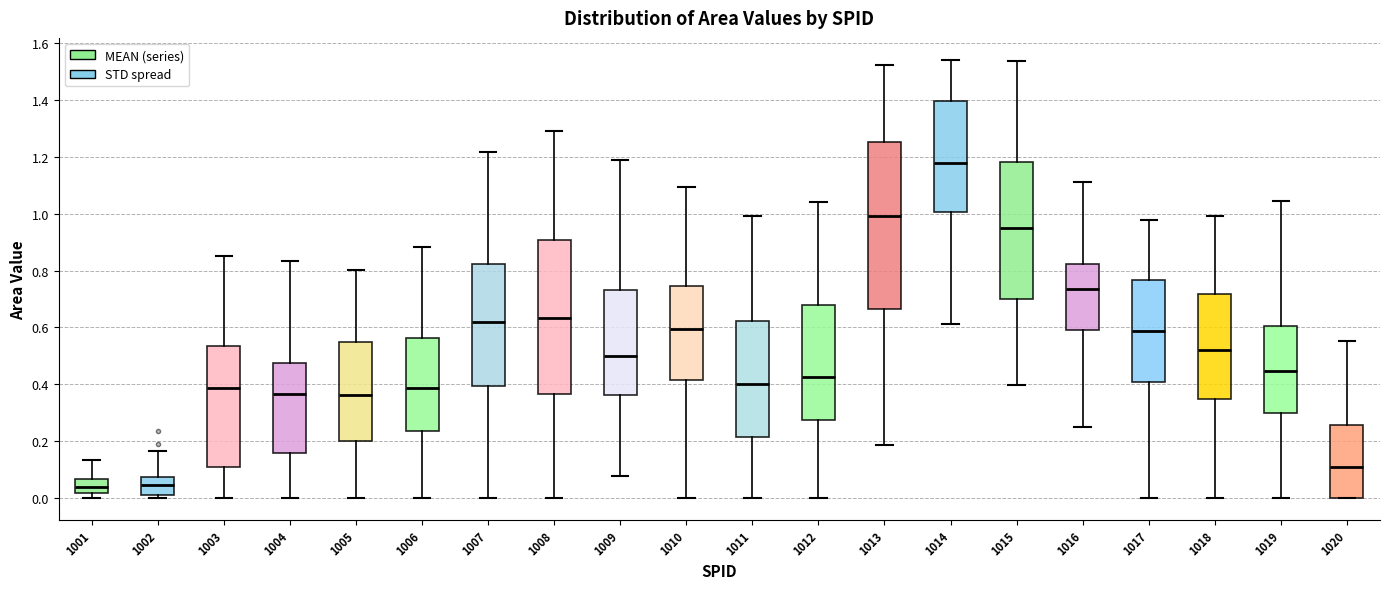

Reading left to right, transcribe this box plot: for each box, give where its median line is, the range the box spans, and where its two whiskers end, as read against the y-axis. The values are not printed on the chart, so give them approximately, as read against the axis.

1001: median 0.04, box 0.02 to 0.06, whiskers 0.00 to 0.14
1002: median 0.04, box 0.00 to 0.08, whiskers 0.00 (just below the box's lower edge) to 0.16
1003: median 0.38, box 0.12 to 0.54, whiskers 0.00 to 0.86
1004: median 0.36, box 0.16 to 0.48, whiskers 0.00 to 0.84
1005: median 0.36, box 0.20 to 0.54, whiskers 0.00 to 0.80
1006: median 0.38, box 0.24 to 0.56, whiskers 0.00 to 0.88
1007: median 0.62, box 0.40 to 0.82, whiskers 0.00 to 1.22
1008: median 0.64, box 0.36 to 0.90, whiskers 0.00 to 1.30
1009: median 0.50, box 0.36 to 0.74, whiskers 0.08 to 1.18
1010: median 0.60, box 0.42 to 0.74, whiskers 0.00 to 1.10
1011: median 0.40, box 0.22 to 0.62, whiskers 0.00 to 1.00
1012: median 0.42, box 0.28 to 0.68, whiskers 0.00 to 1.04
1013: median 1.00, box 0.66 to 1.26, whiskers 0.18 to 1.52
1014: median 1.18, box 1.00 to 1.40, whiskers 0.62 to 1.54
1015: median 0.94, box 0.70 to 1.18, whiskers 0.40 to 1.54
1016: median 0.74, box 0.60 to 0.82, whiskers 0.26 to 1.12
1017: median 0.58, box 0.40 to 0.76, whiskers 0.00 to 0.98
1018: median 0.52, box 0.34 to 0.72, whiskers 0.00 to 1.00
1019: median 0.44, box 0.30 to 0.60, whiskers 0.00 to 1.04
1020: median 0.10, box 0.00 to 0.26, whiskers 0.00 to 0.56